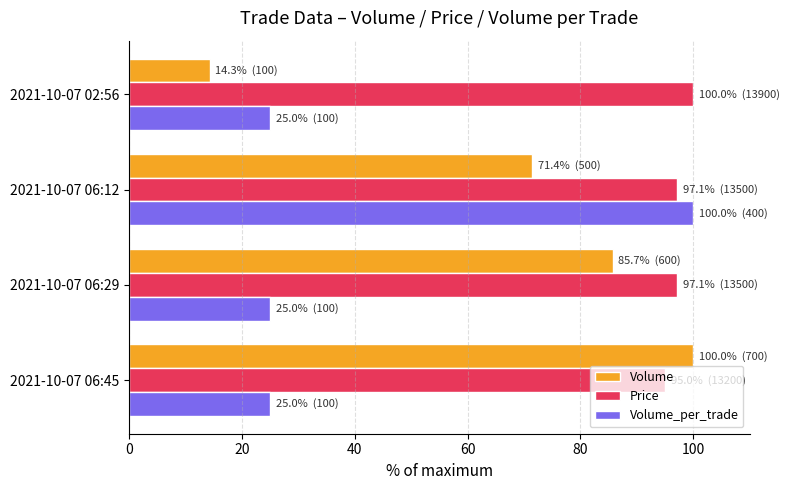

How many data points does each series have?

4